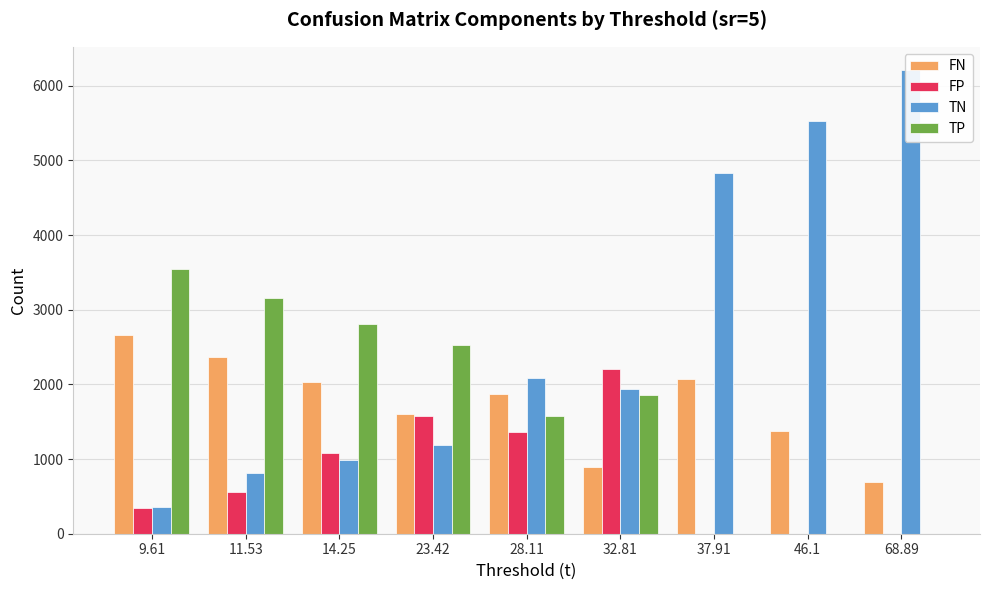

At 32.81, list the series in order from smallest to largest.

FN, TP, TN, FP